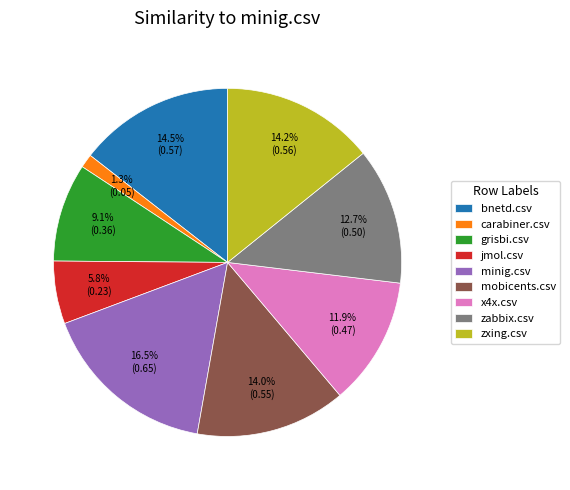

Is zabbix.csv the majority of the pie?

No